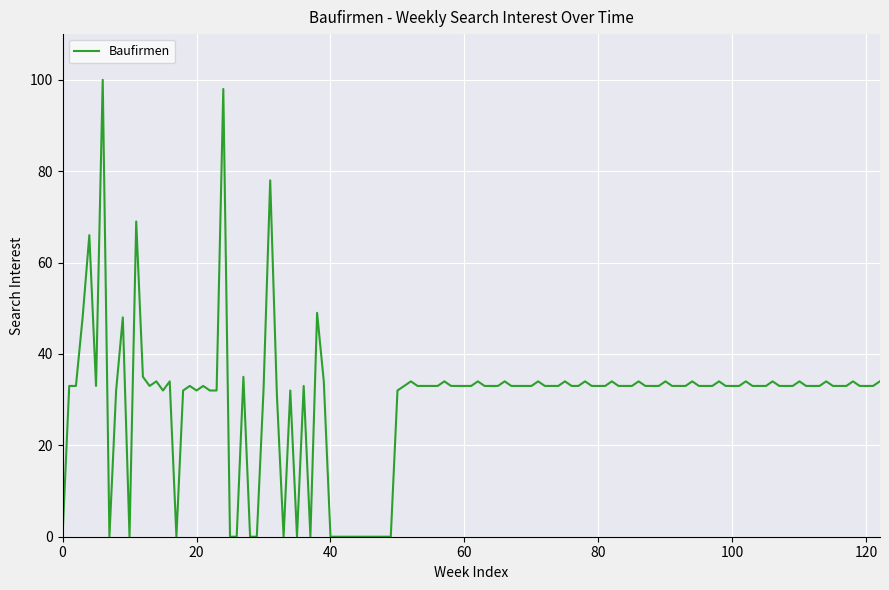

What is the maximum value shown in the chart?

100